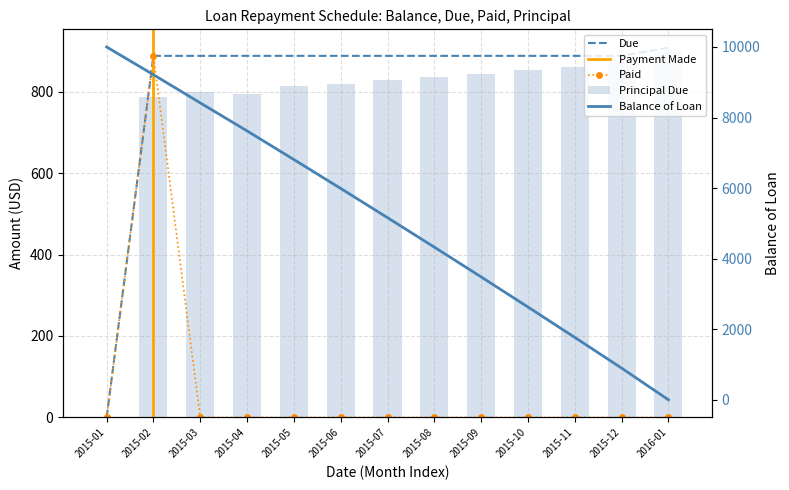

What is the difference between the highest and lowest values at 2015-10?

2629.5